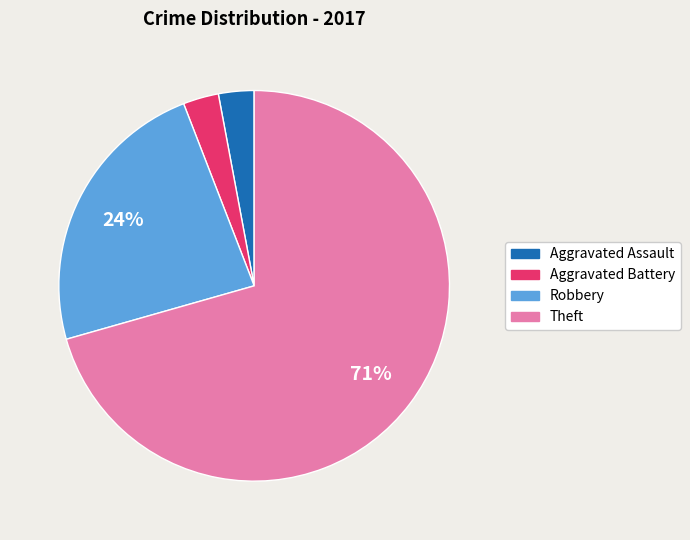

Is the sum of Theft and Aggravated Assault greater than half?

Yes